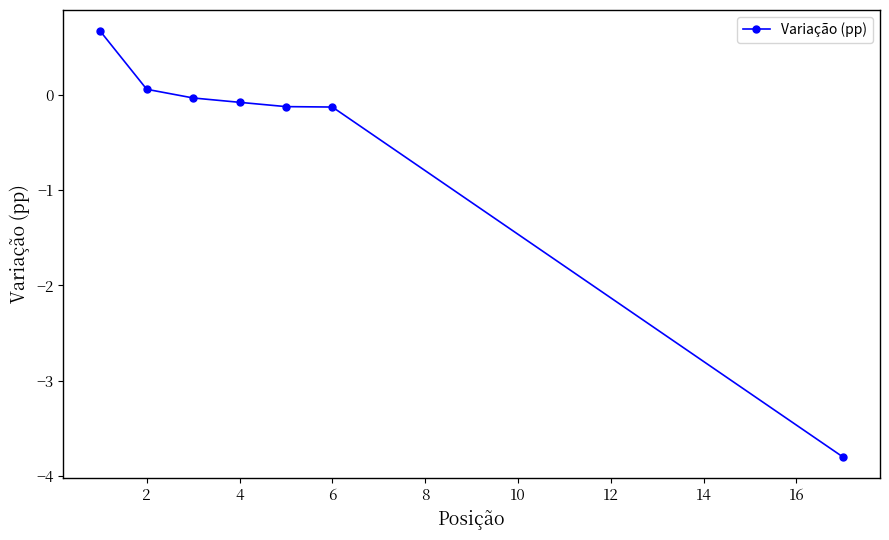

How many data points are above 0?

2